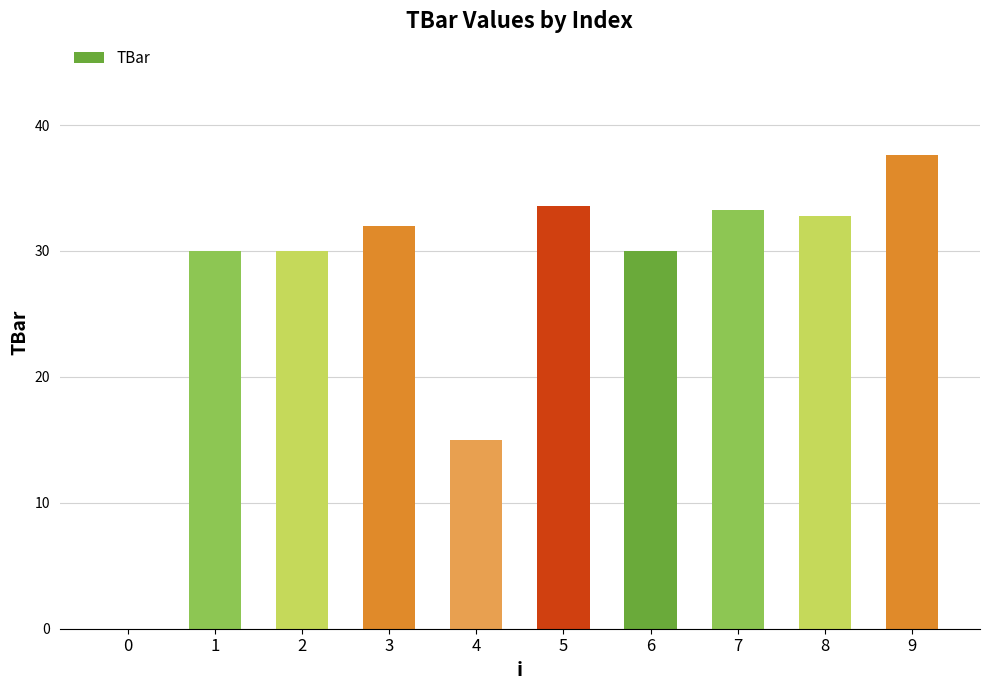

Where does the data first go above 31?

3